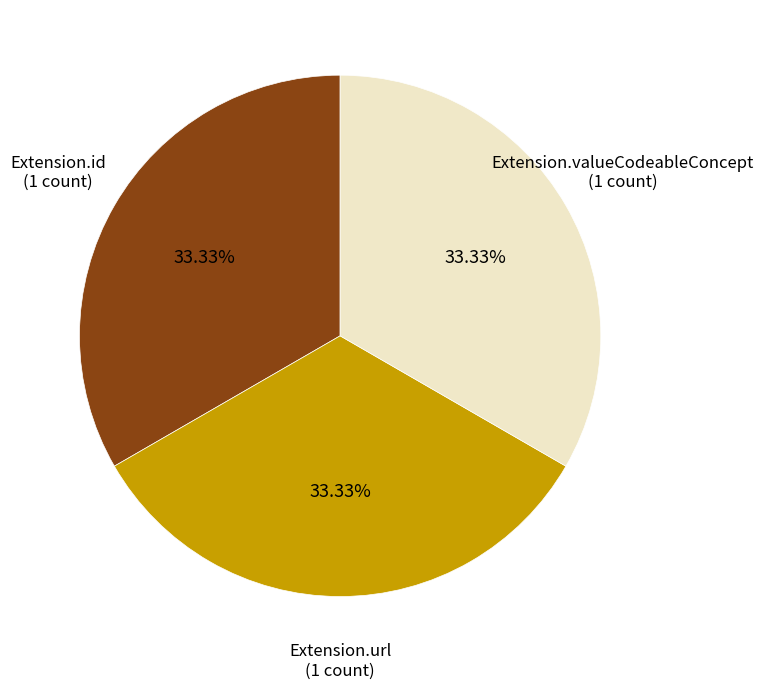

Does any single category account for the majority?

No